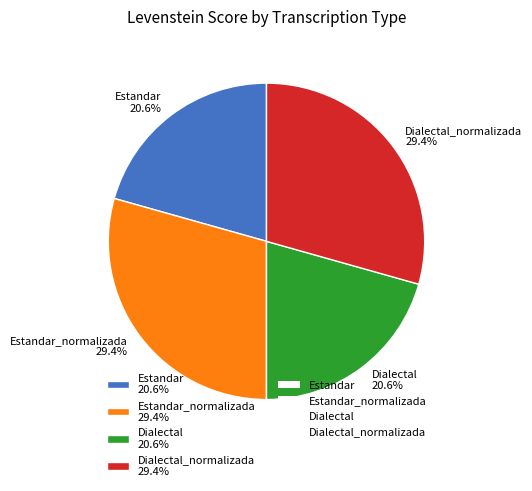

Which has a higher value, Estandar_normalizada 29.4% or Estandar 20.6%?

Estandar_normalizada 29.4%